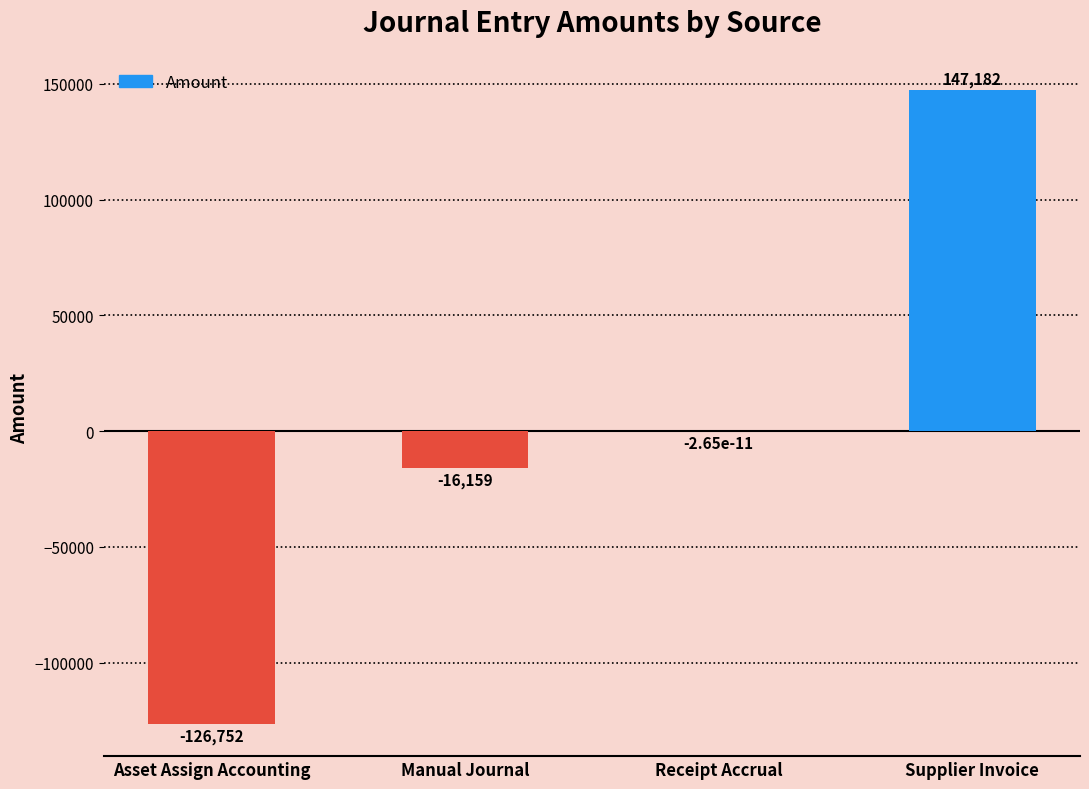

At which label is the value closest to 10214?

Receipt Accrual